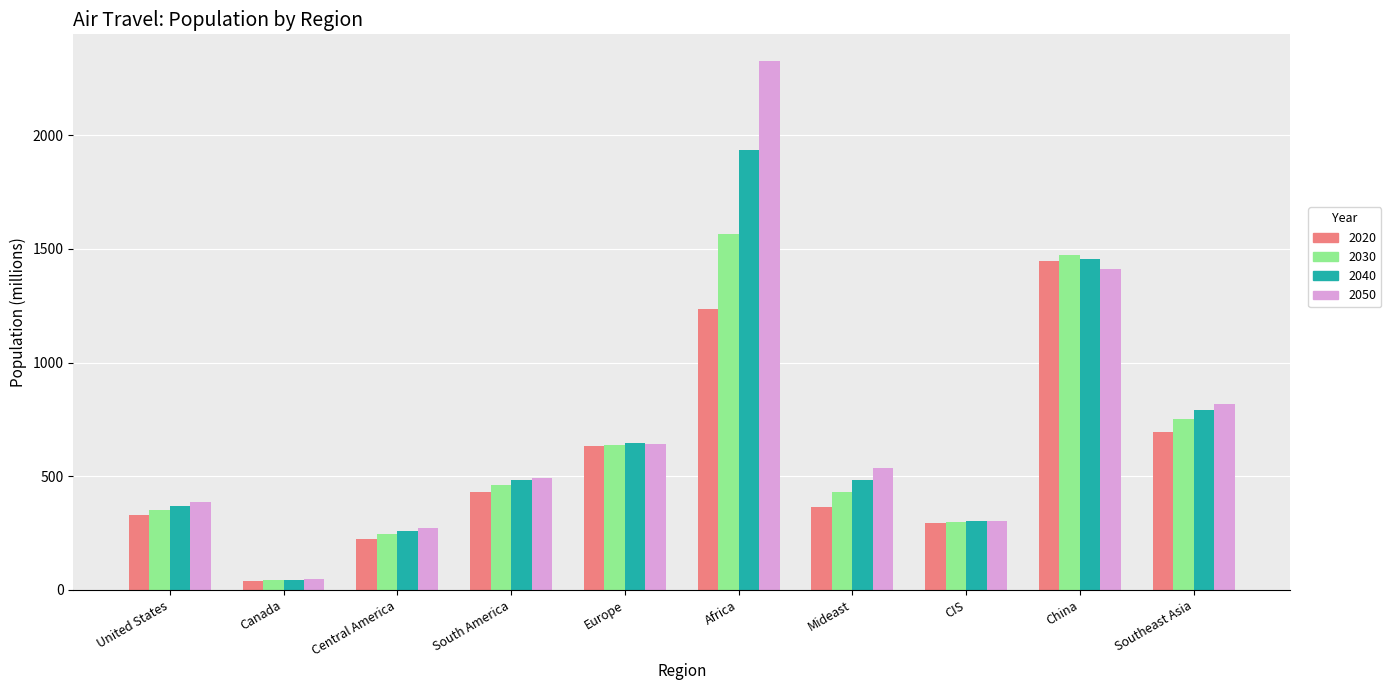

What position from the left is CIS?

8